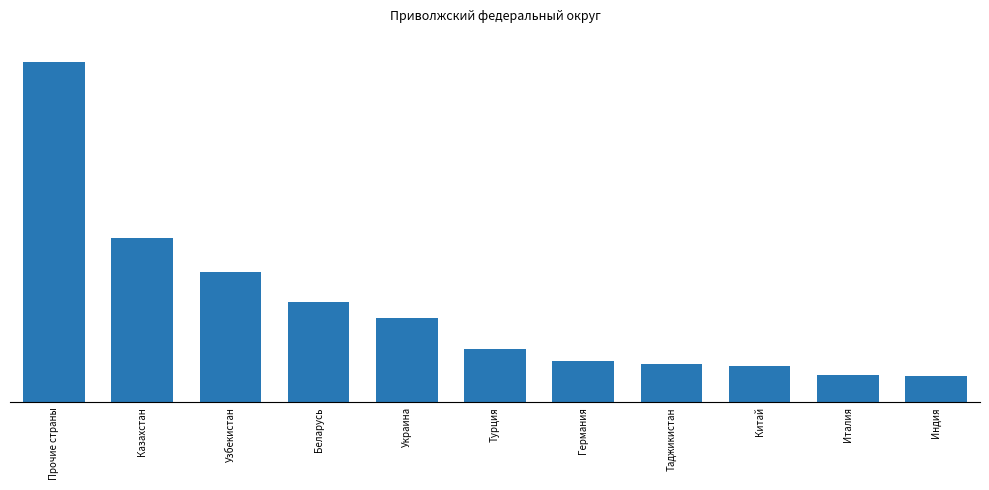

Does the chart contain any negative values?

No